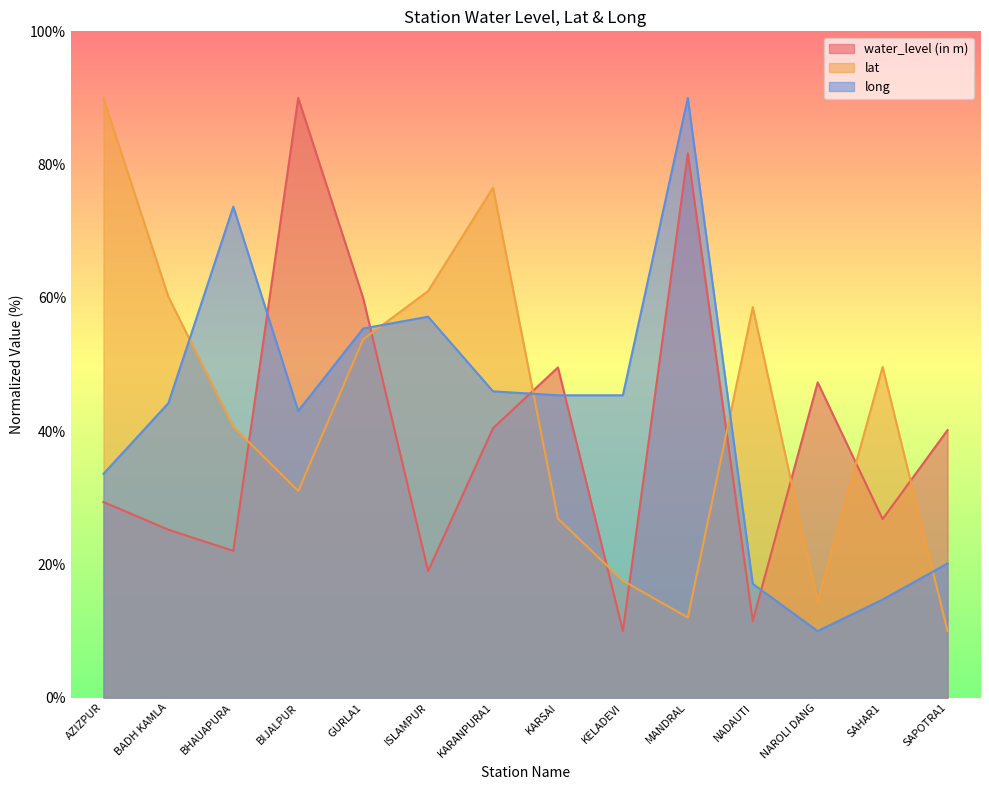

Count the number of data series in this chart.

3